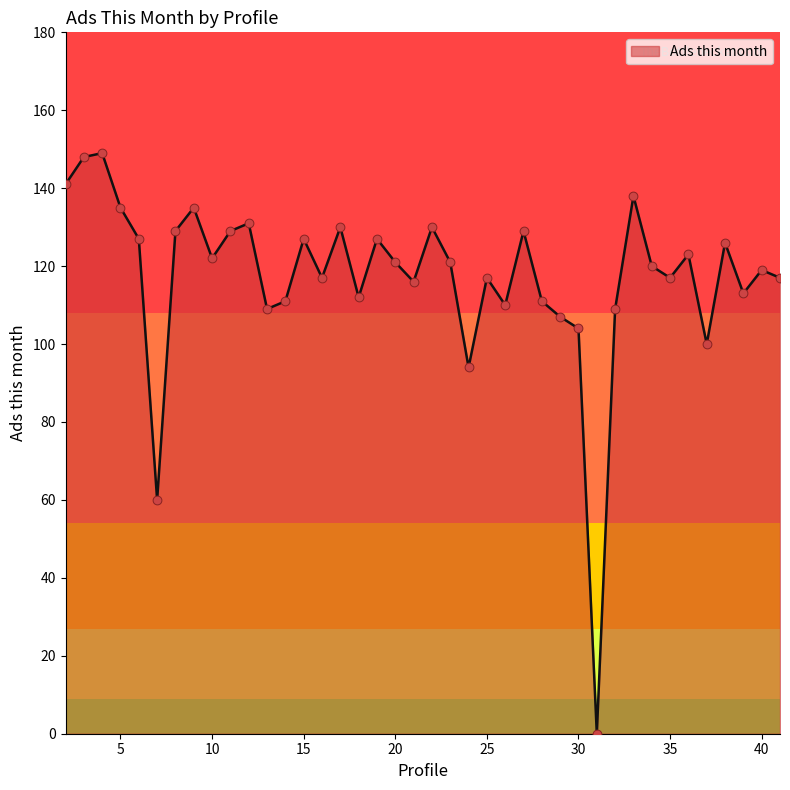

What is the greatest value displayed?

149